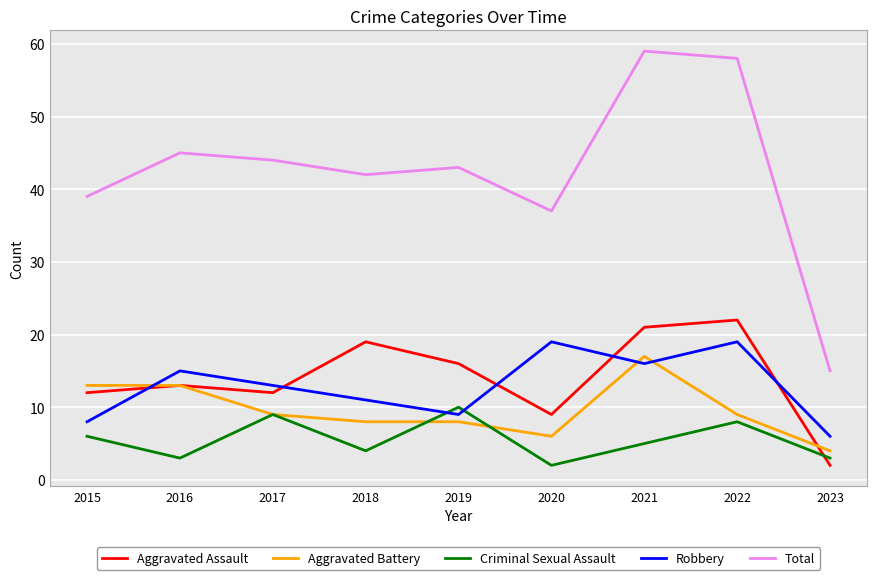

What is the greatest value displayed?

59